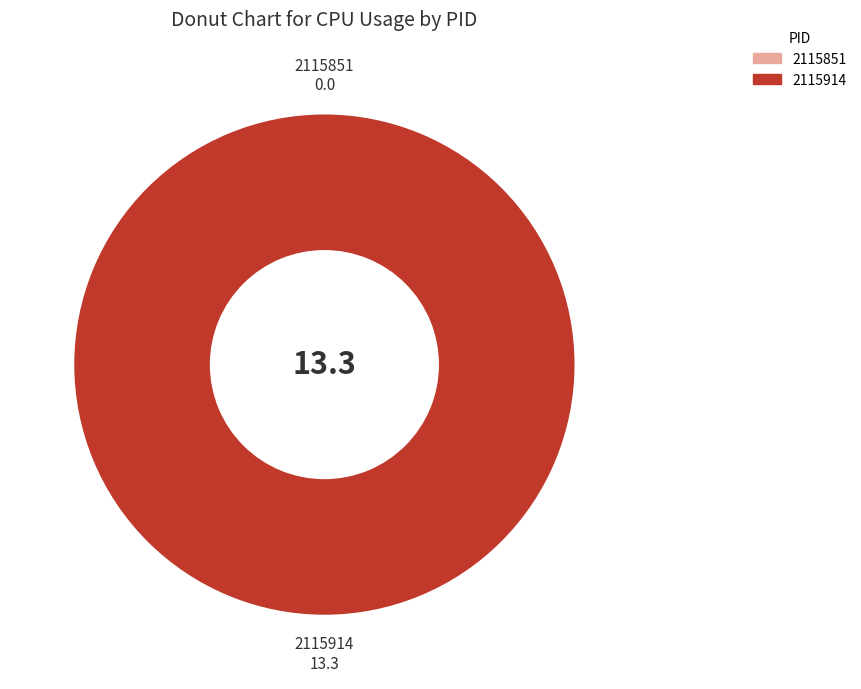

What is the smallest slice in the pie chart?

2115851